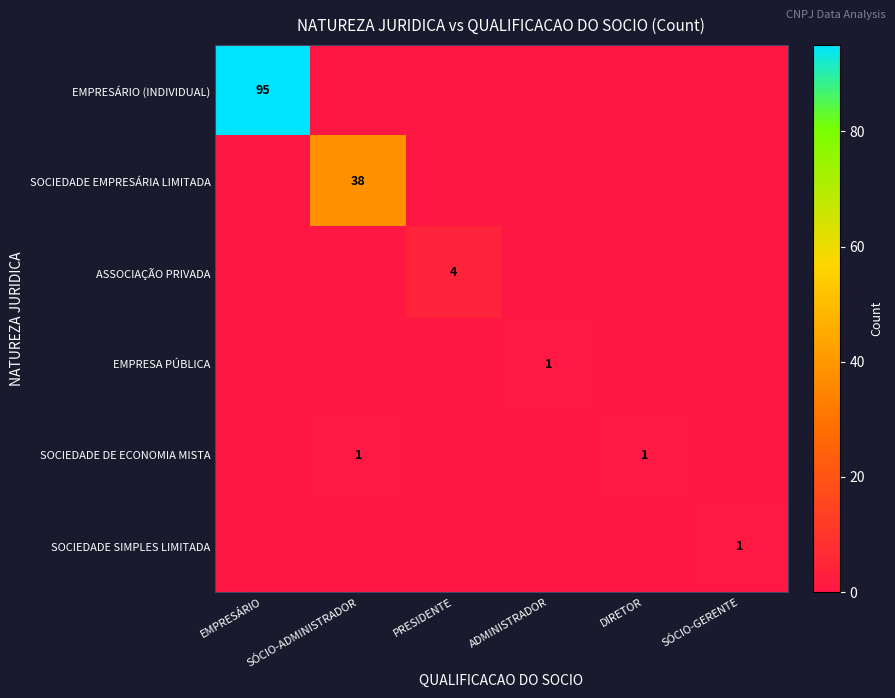

Is it true that SOCIEDADE EMPRESÁRIA LIMITADA equals 38 at SÓCIO-ADMINISTRADOR?

True